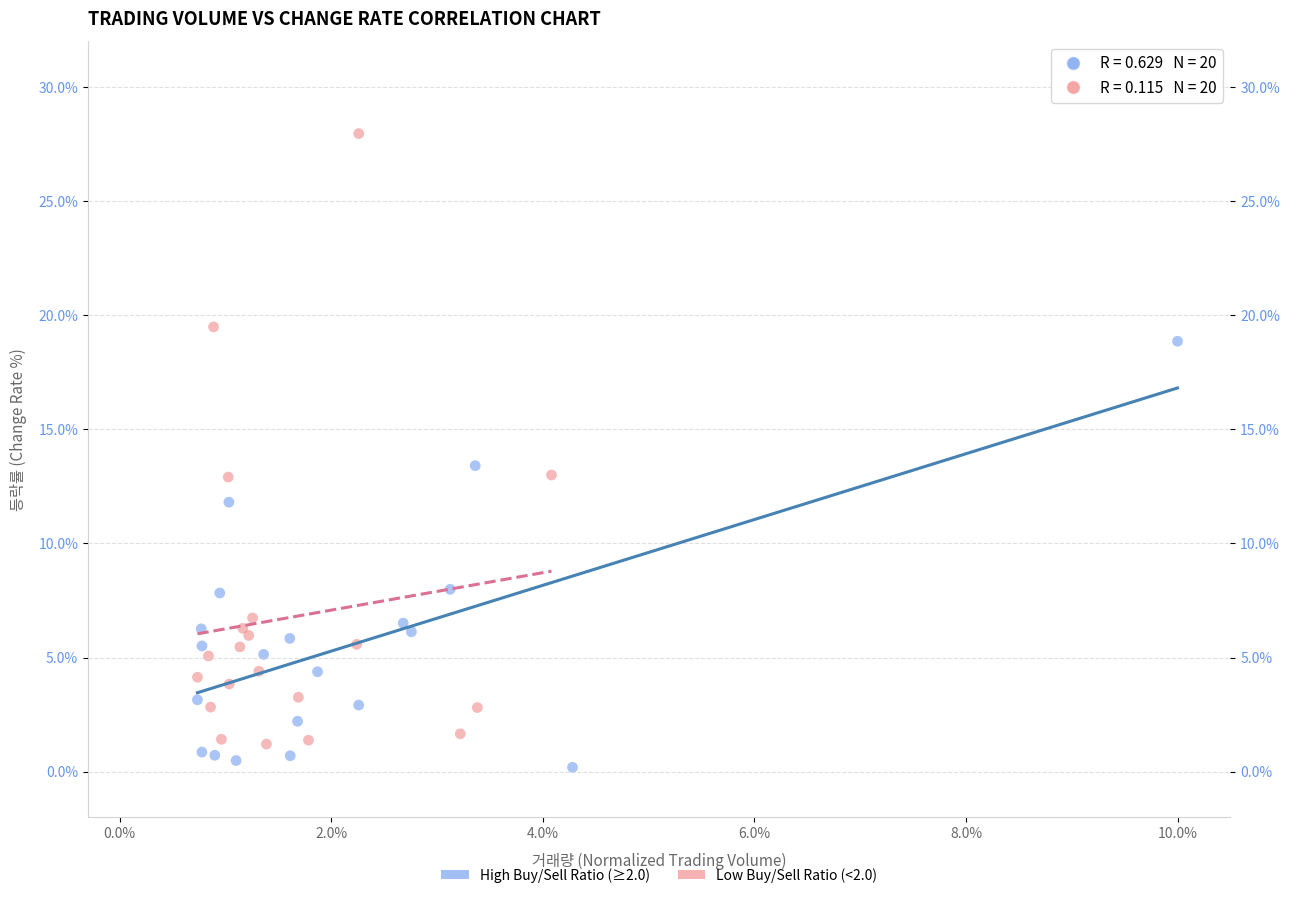

Which series reaches the maximum Y coordinate?

Low Buy/Sell Ratio (<2.0)